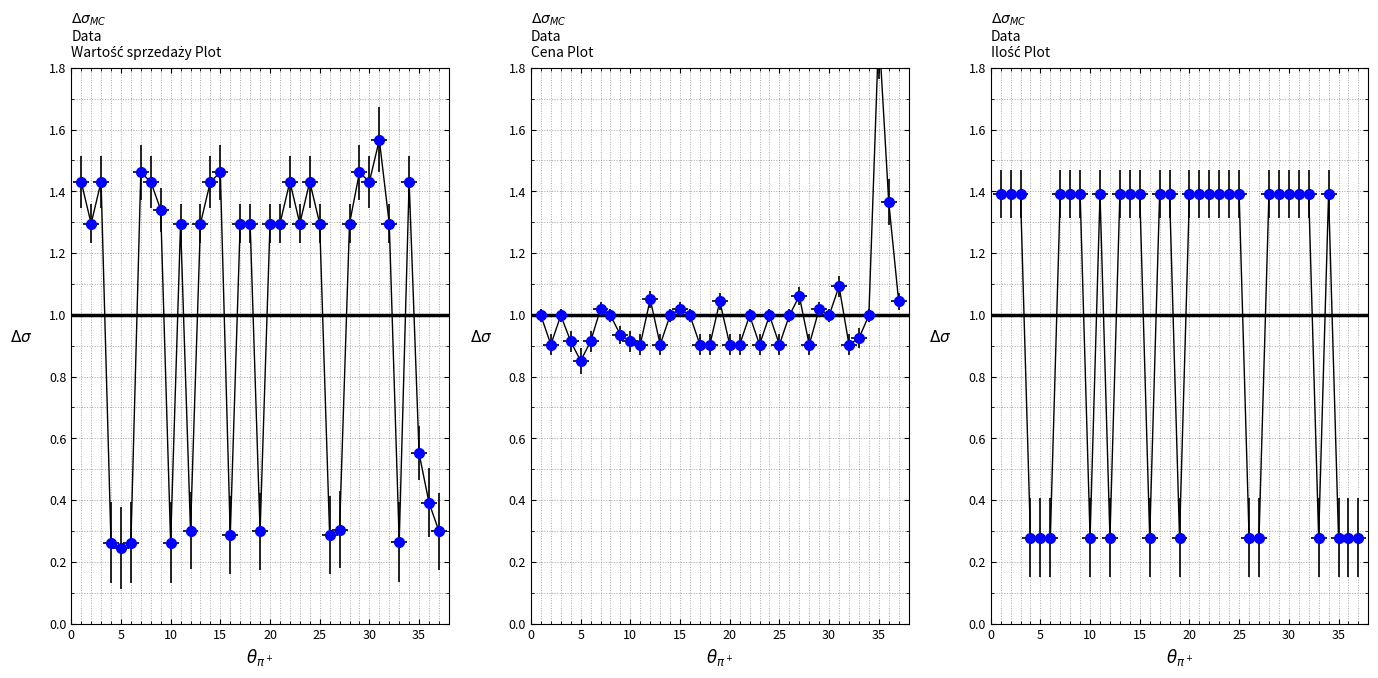

Reading right to left, extract all data points from this chart.

Wartość sprzedaży: 37=0.3	36=0.4	35=0.6	34=1.4	33=0.3	32=1.3	31=1.6	30=1.4	29=1.5	28=1.3	27=0.3	26=0.3	25=1.3	24=1.4	23=1.3	22=1.4	21=1.3	20=1.3	19=0.3	18=1.3	17=1.3	16=0.3	15=1.5	14=1.4	13=1.3	12=0.3	11=1.3	10=0.3	9=1.3	8=1.4	7=1.5	6=0.3	5=0.2	4=0.3	3=1.4	2=1.3	1=1.4
Cena: 37=1.0	36=1.4	35=1.9	34=1.0	33=0.9	32=0.9	31=1.1	30=1.0	29=1.0	28=0.9	27=1.1	26=1.0	25=0.9	24=1.0	23=0.9	22=1.0	21=0.9	20=0.9	19=1.0	18=0.9	17=0.9	16=1.0	15=1.0	14=1.0	13=0.9	12=1.1	11=0.9	10=0.9	9=0.9	8=1.0	7=1.0	6=0.9	5=0.9	4=0.9	3=1.0	2=0.9	1=1.0
Ilość: 37=0.3	36=0.3	35=0.3	34=1.4	33=0.3	32=1.4	31=1.4	30=1.4	29=1.4	28=1.4	27=0.3	26=0.3	25=1.4	24=1.4	23=1.4	22=1.4	21=1.4	20=1.4	19=0.3	18=1.4	17=1.4	16=0.3	15=1.4	14=1.4	13=1.4	12=0.3	11=1.4	10=0.3	9=1.4	8=1.4	7=1.4	6=0.3	5=0.3	4=0.3	3=1.4	2=1.4	1=1.4